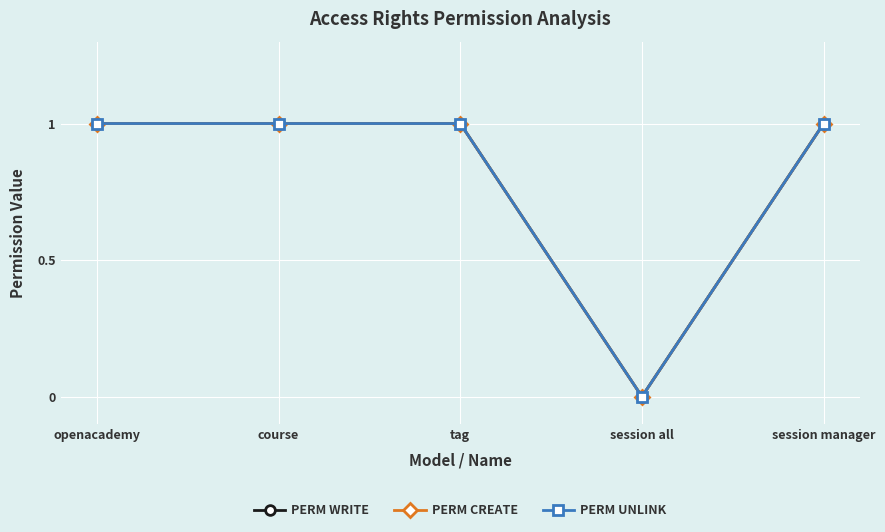

Is this an area chart (filled region under the line)?

No